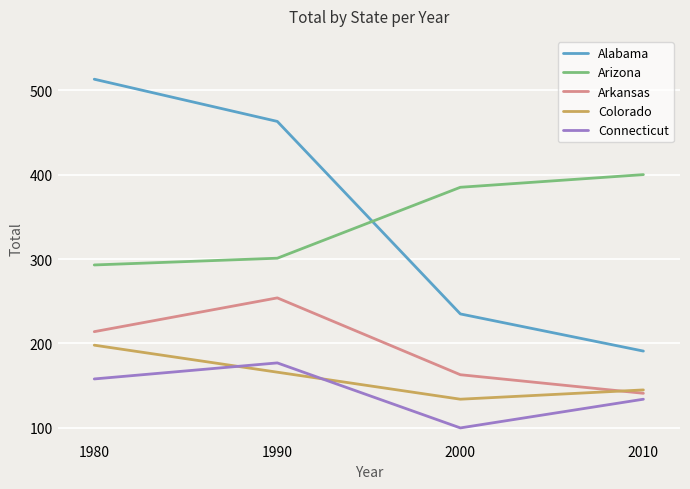

Is it true that Colorado equals 78 at 2000?

False